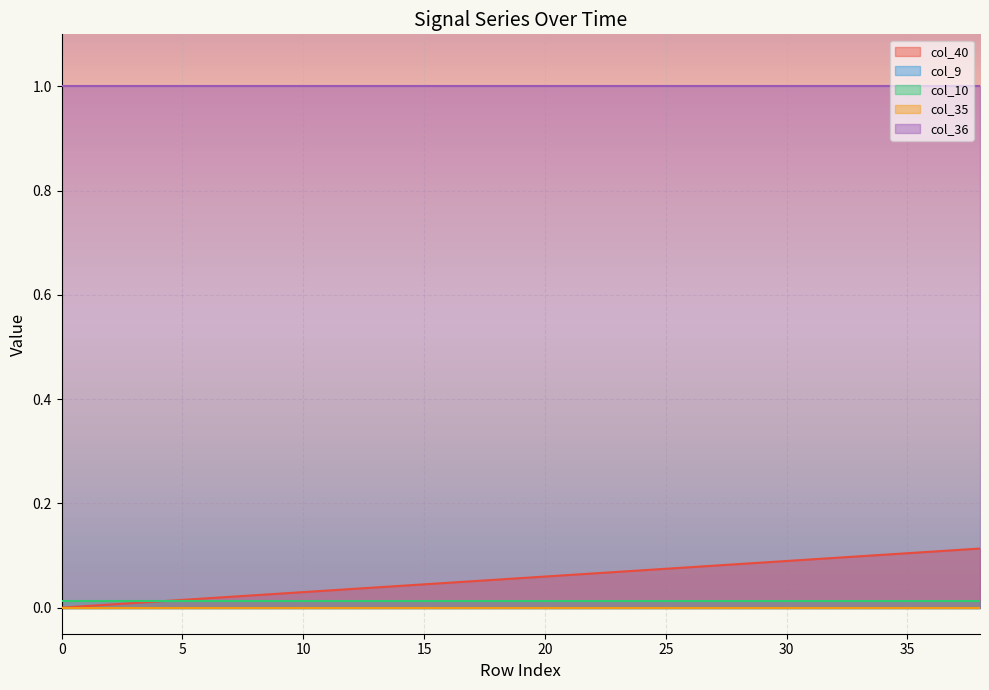

Which series has the largest total across all categories?

col_36